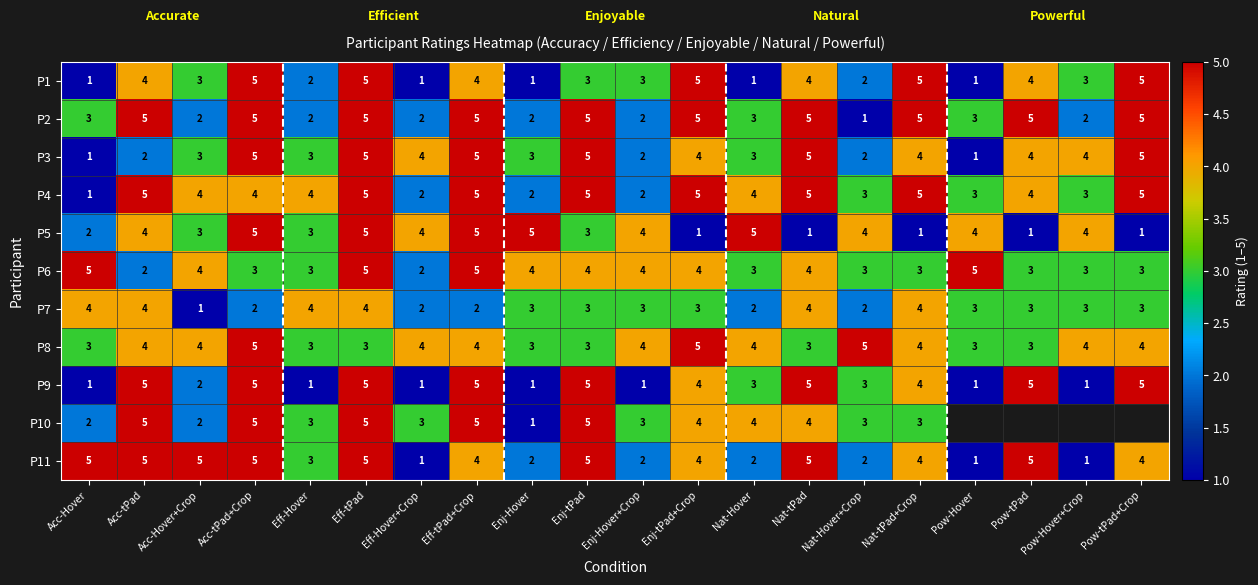

At how many categories does at least one series exceed 4?

16